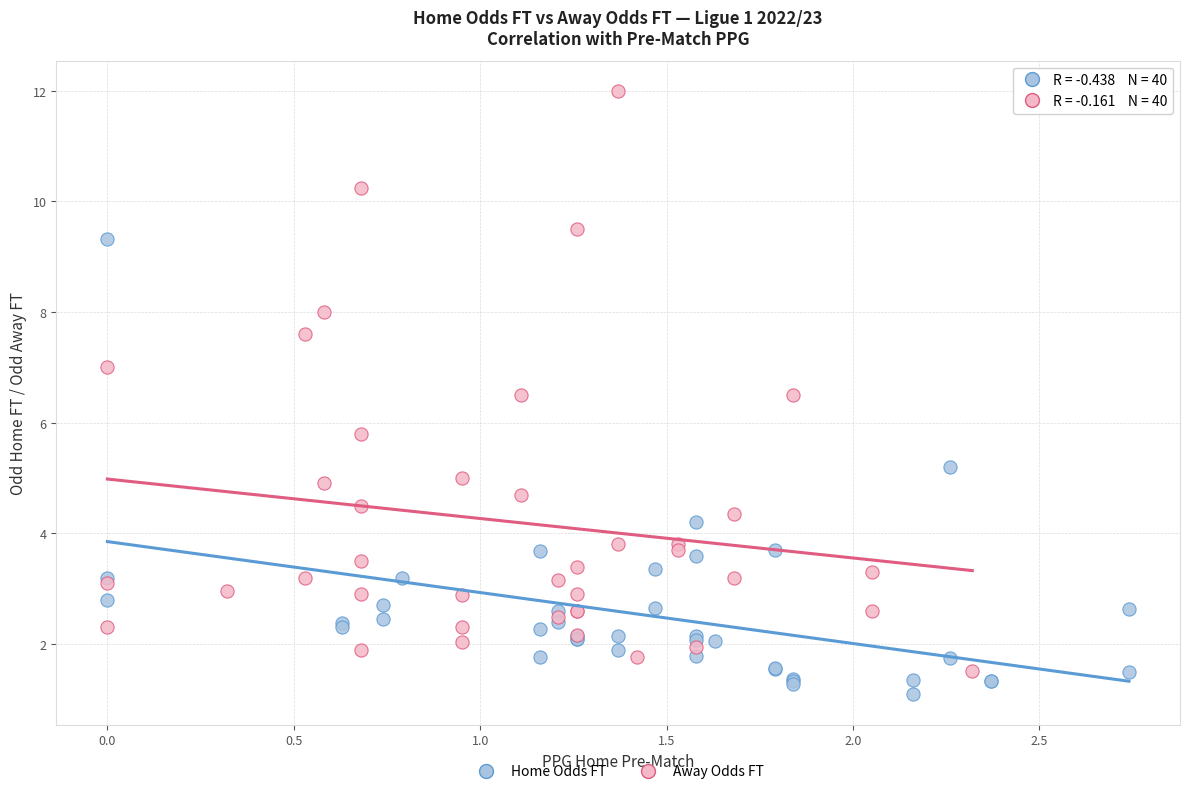

Which series has the widest spread of Y values?

Away Odds FT